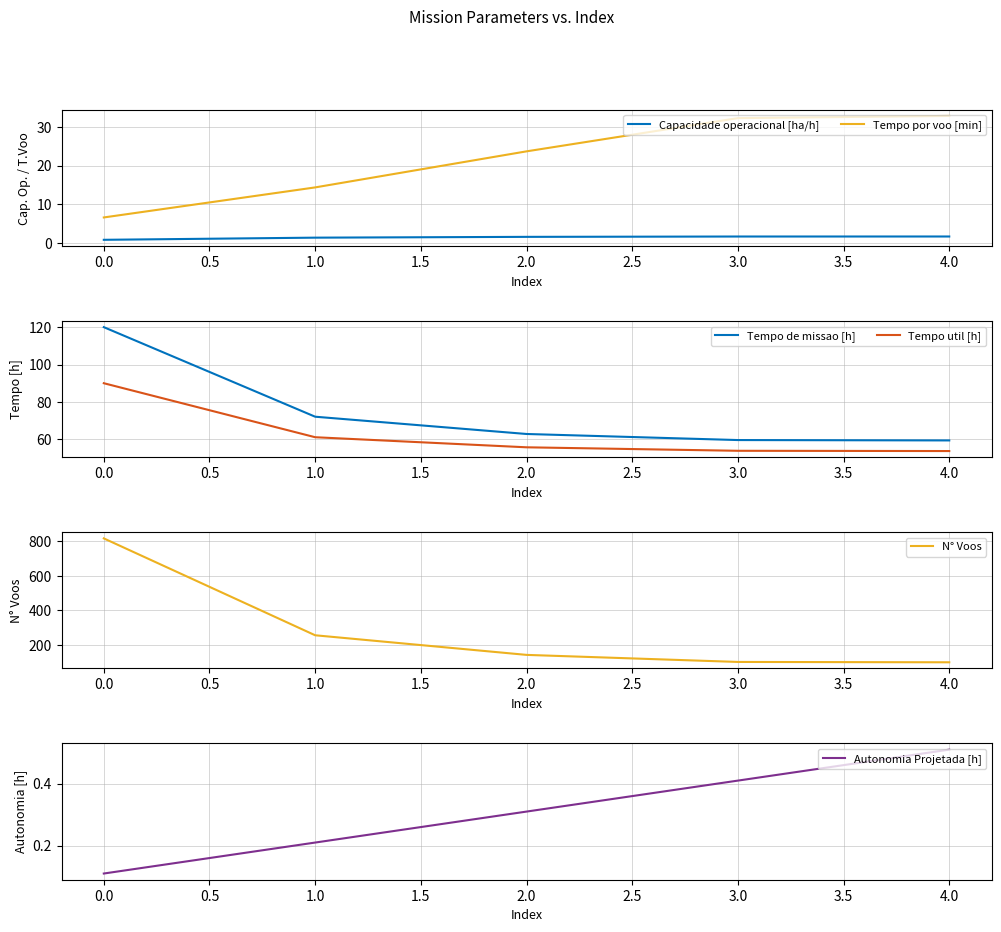

Count the number of data series in this chart.

6